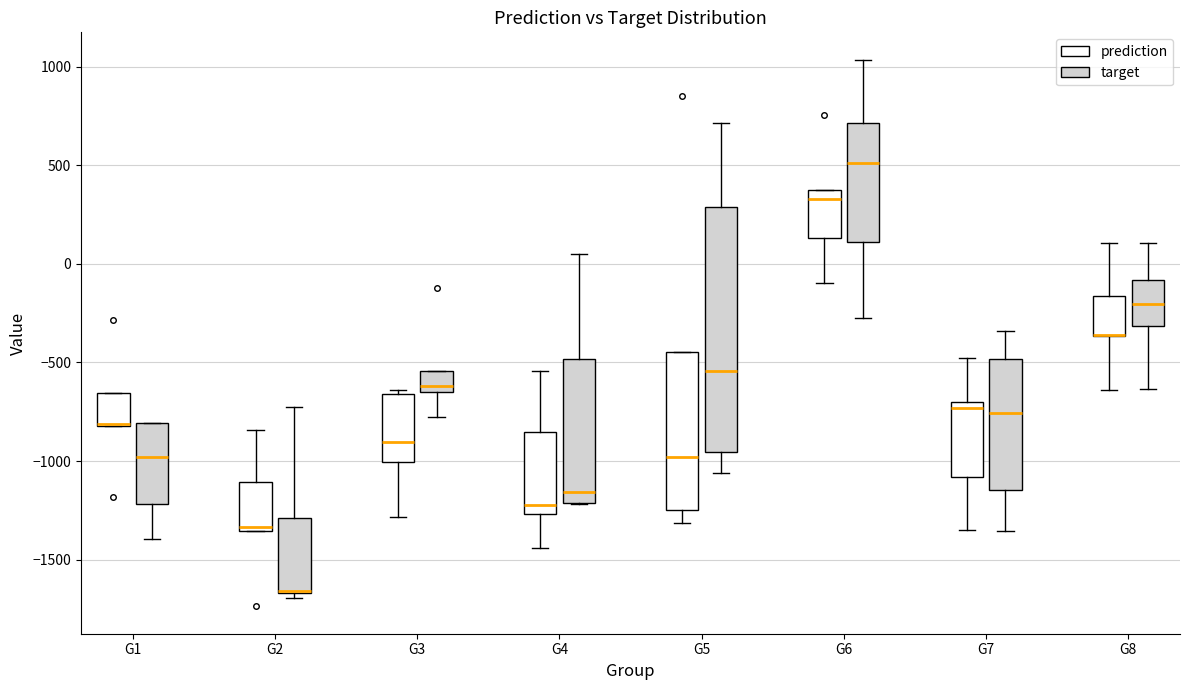

Which box is the tallest, from its lower edge to its upper edge?

G5 (target)